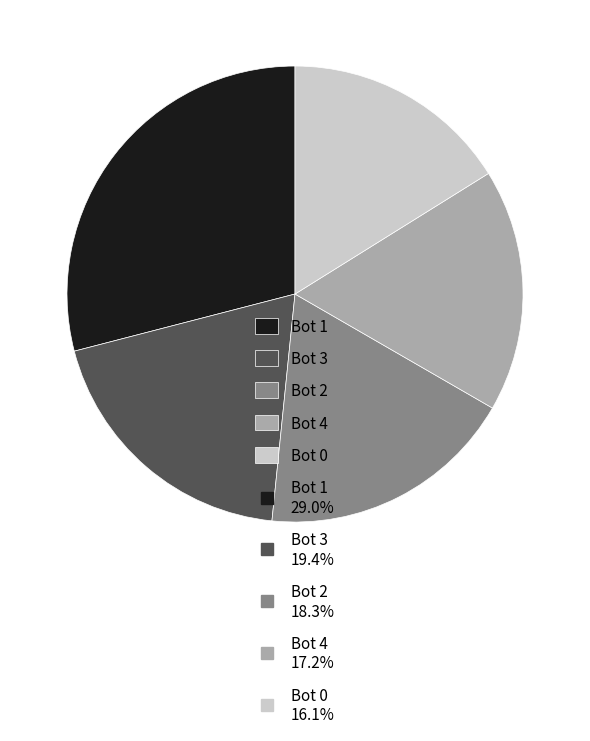

Is there any slice that represents more than half of the pie?

No